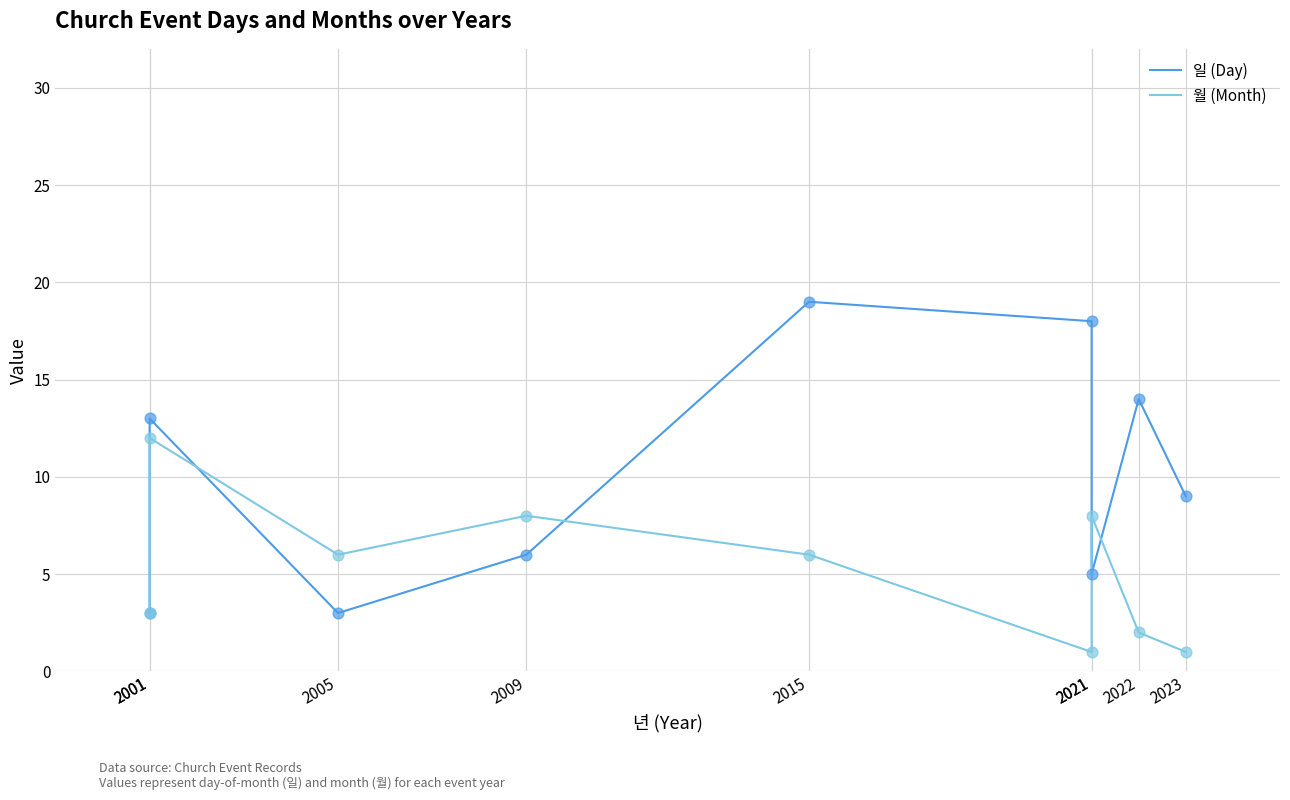

What are all the series names shown in the legend?

일 (Day), 월 (Month)